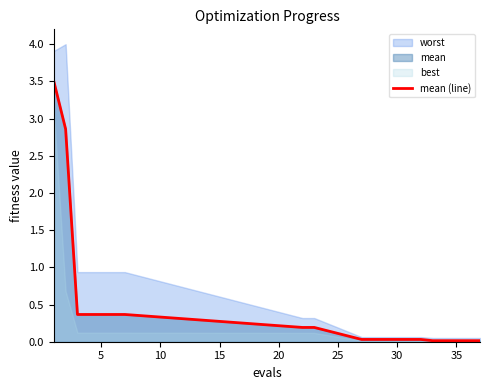

True or false: mean (line) has a value of 0.6 at 5.

False